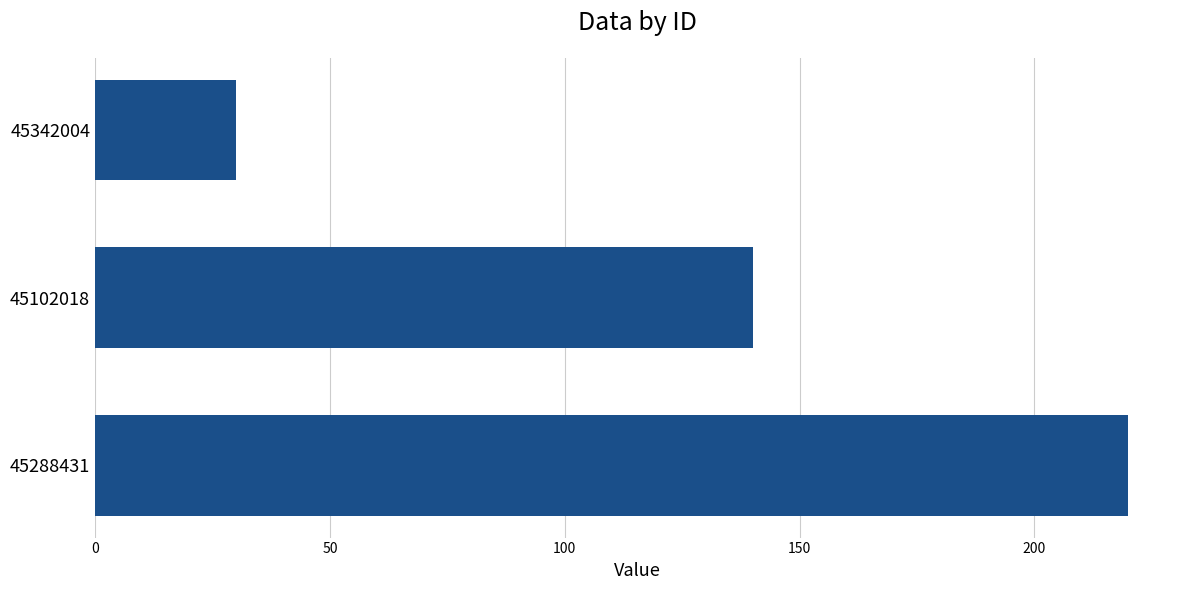

Reading bottom to top, transcribe all the data shown in this chart.

45288431=220	45102018=140	45342004=30